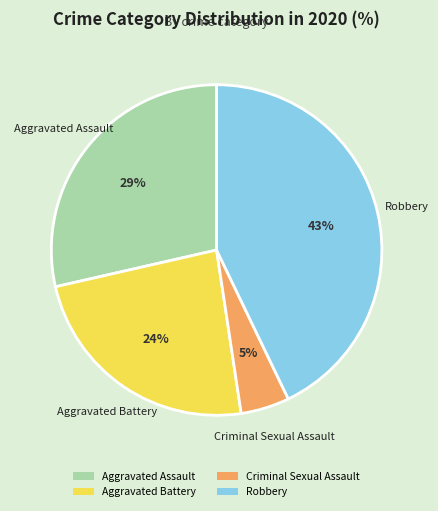

Do Aggravated Battery and Criminal Sexual Assault together represent more than half of the pie?

No